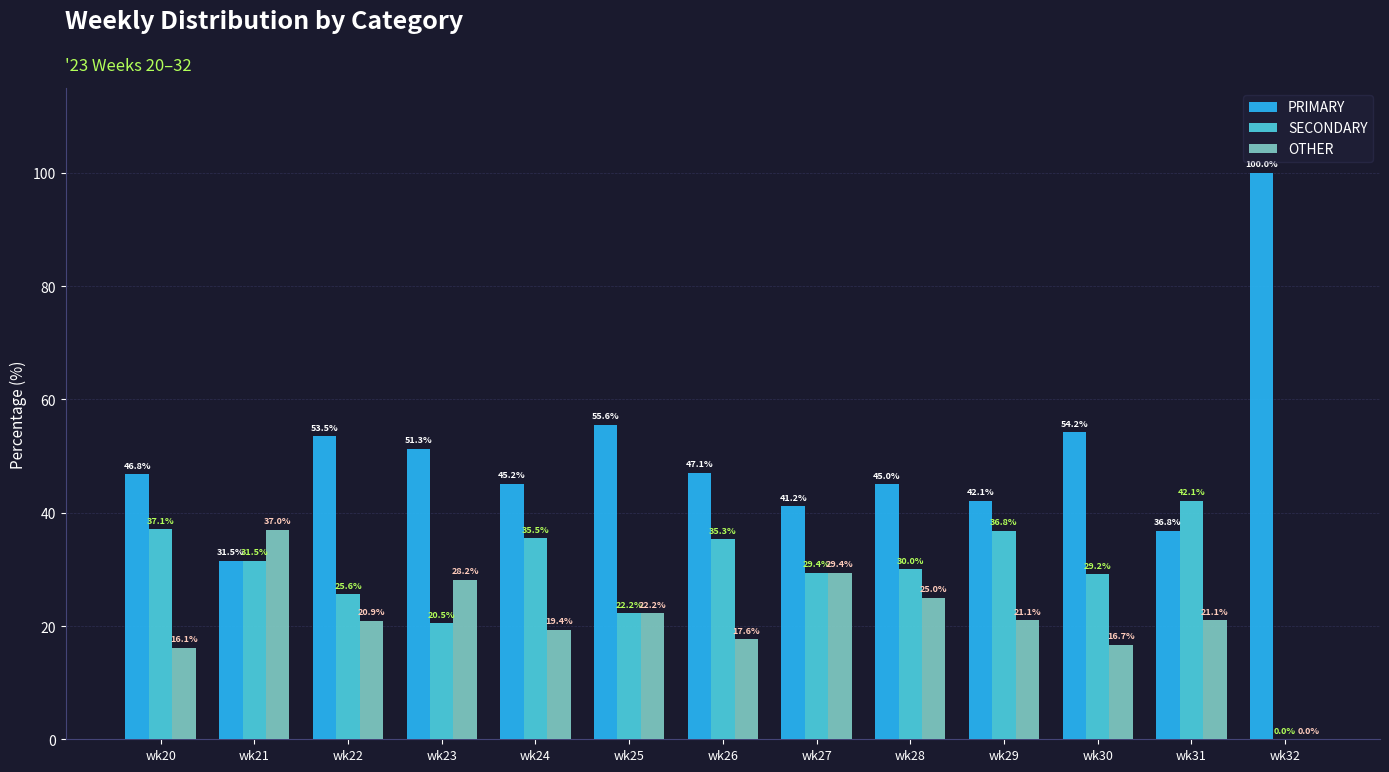

Does the chart contain stacked bars?

No